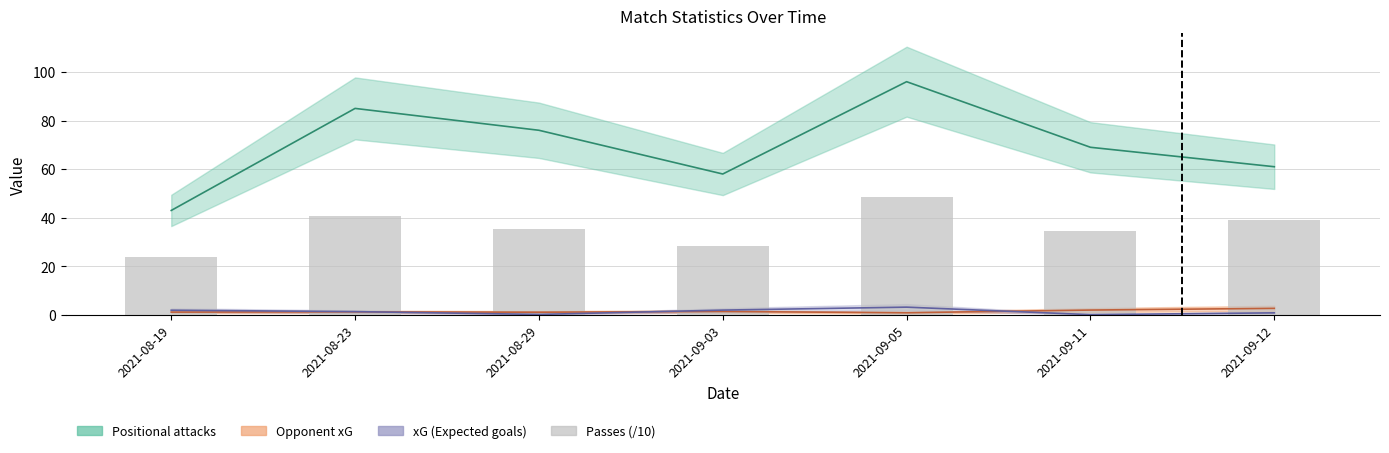

How many data points does each series have?

7